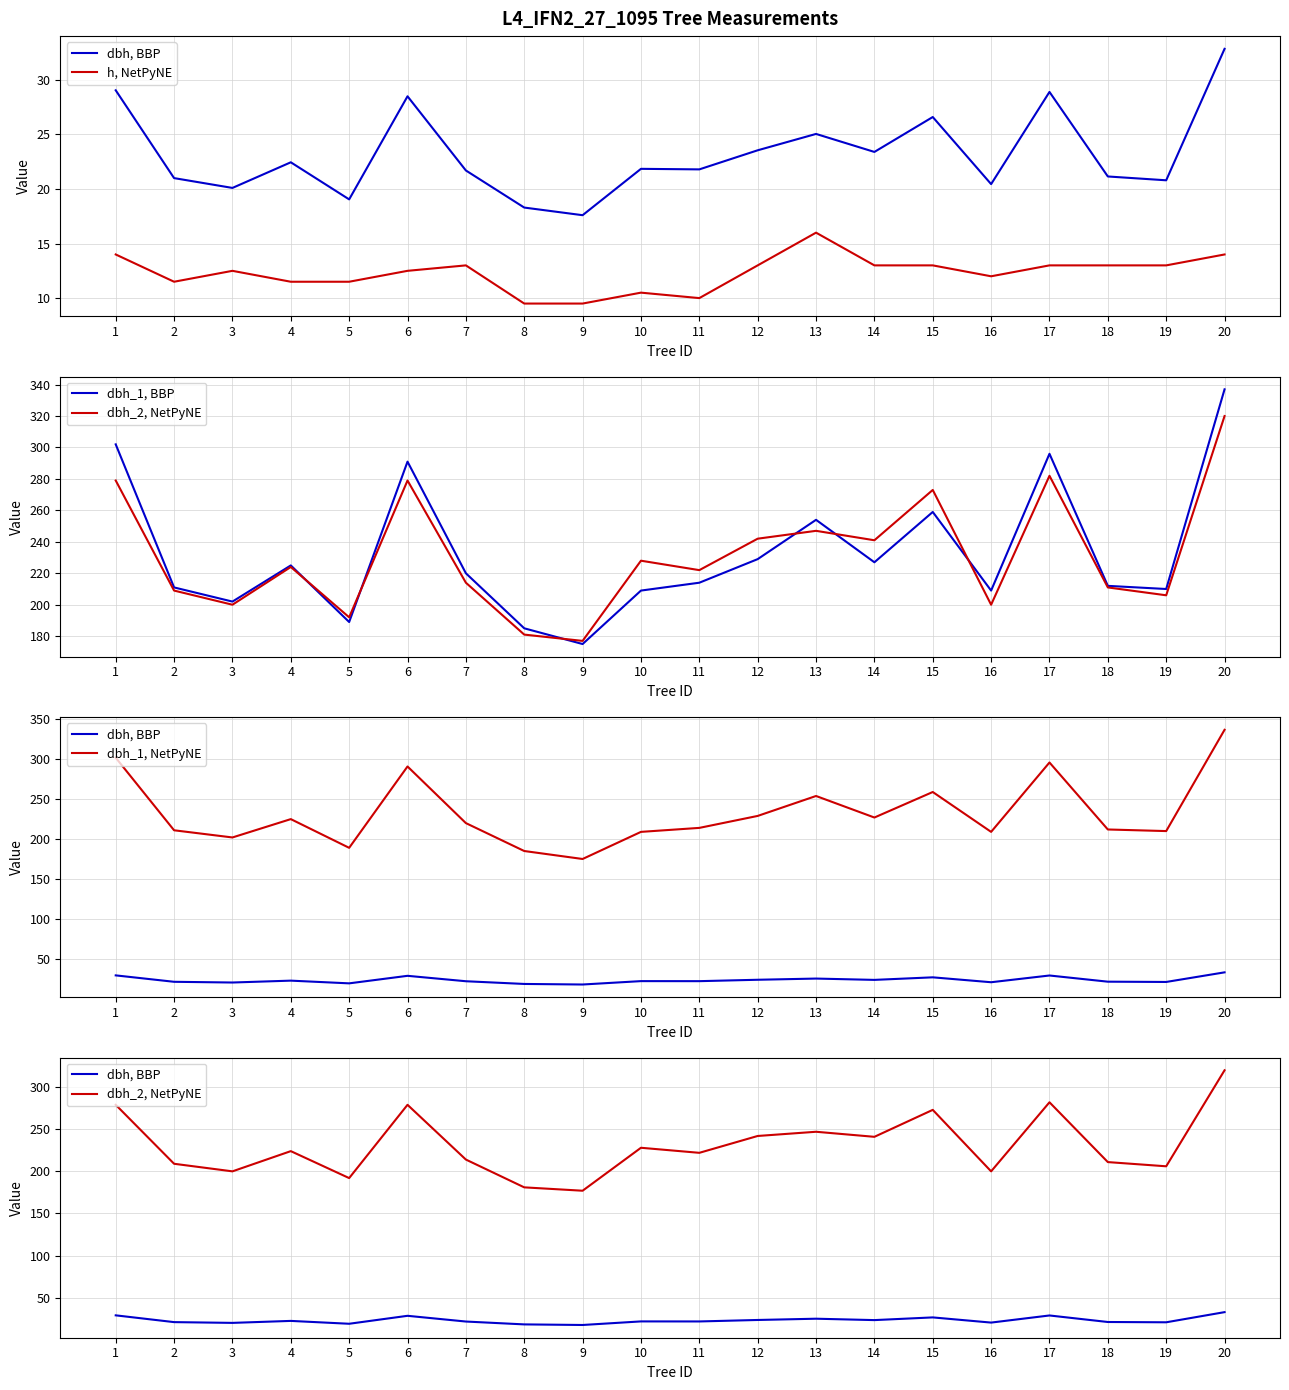

What are all the series names shown in the legend?

dbh, BBP, h, NetPyNE, dbh_1, BBP, dbh_2, NetPyNE, dbh_1, NetPyNE